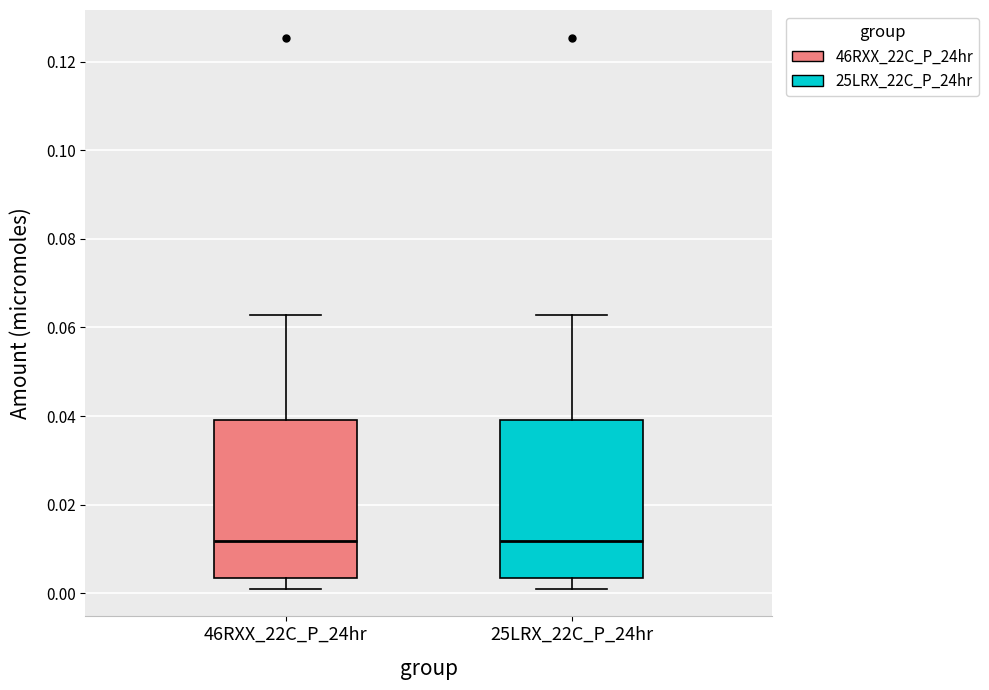

Reading left to right, transcribe this box plot: for each box, give where its median line is, the range the box spans, and where its two whiskers end, as read against the y-axis. The values are not printed on the chart, so give them approximately, as read against the axis.

46RXX_22C_P_24hr: median 0.012, box 0.004 to 0.040, whiskers 0.000 to 0.062
25LRX_22C_P_24hr: median 0.012, box 0.004 to 0.040, whiskers 0.000 to 0.062